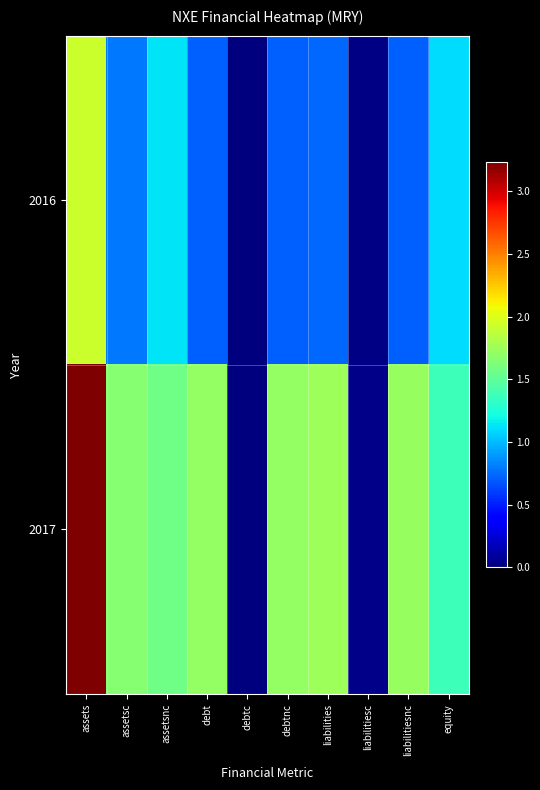

At which category does the chart reach its peak across all series?

assets